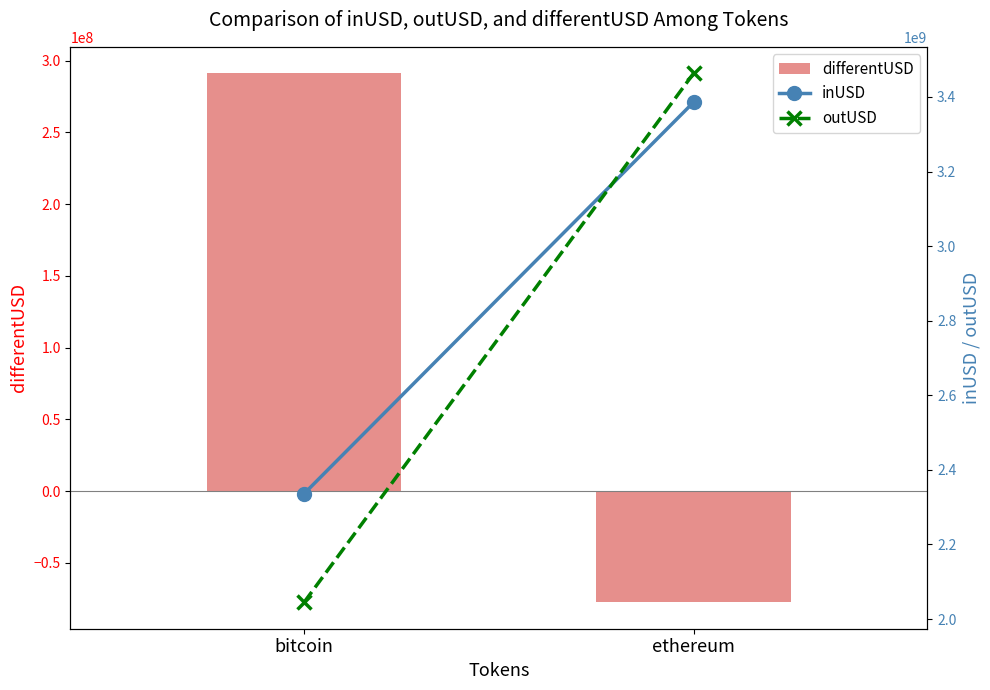

What are all the series names shown in the legend?

differentUSD, inUSD, outUSD